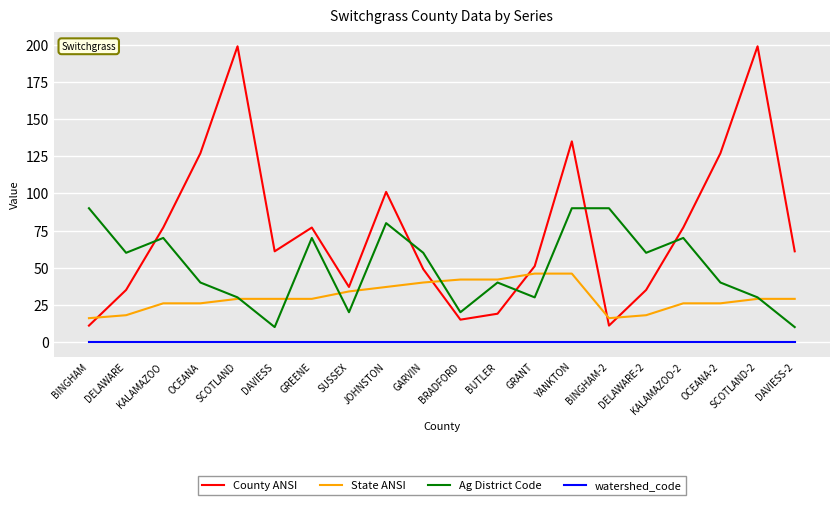

How many lines are shown in the chart?

4